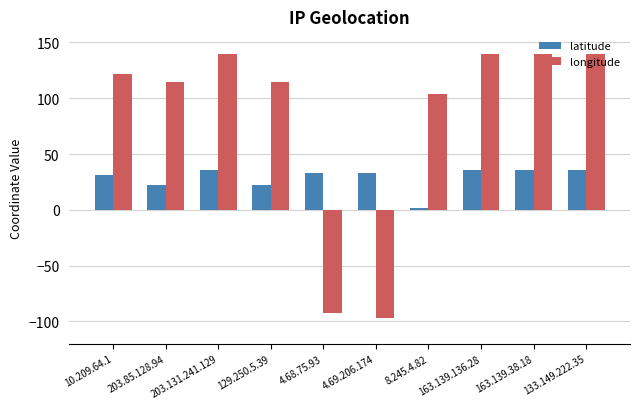

What is the maximum value for latitude?

35.7